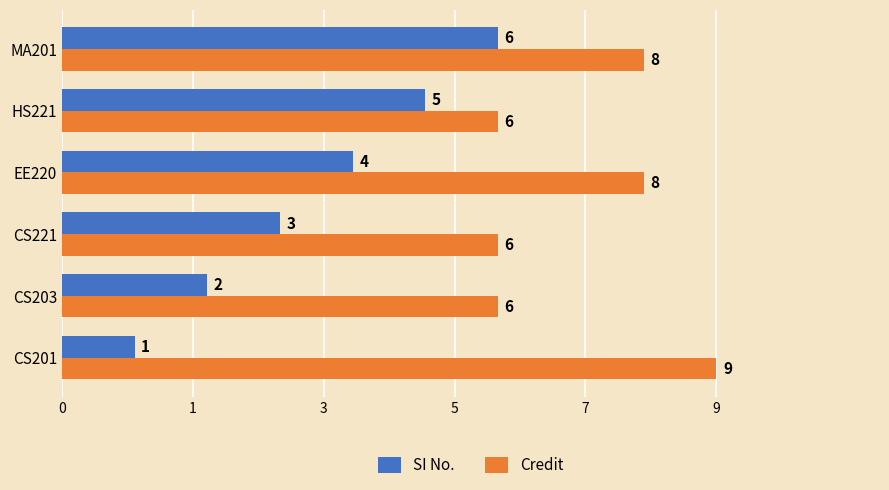

What are all the series names shown in the legend?

SI No., Credit